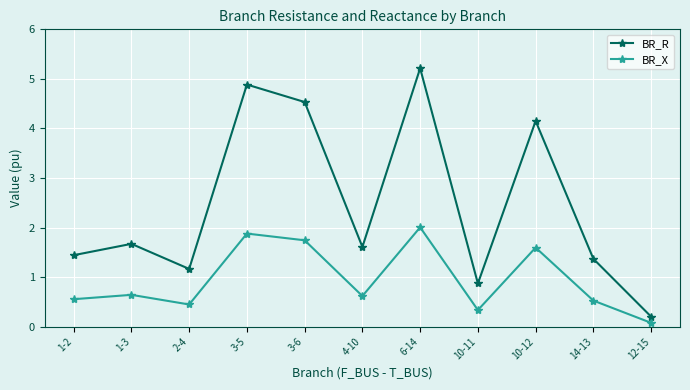

Between 1-2 and 3-5, which series saw the biggest shift?

BR_R